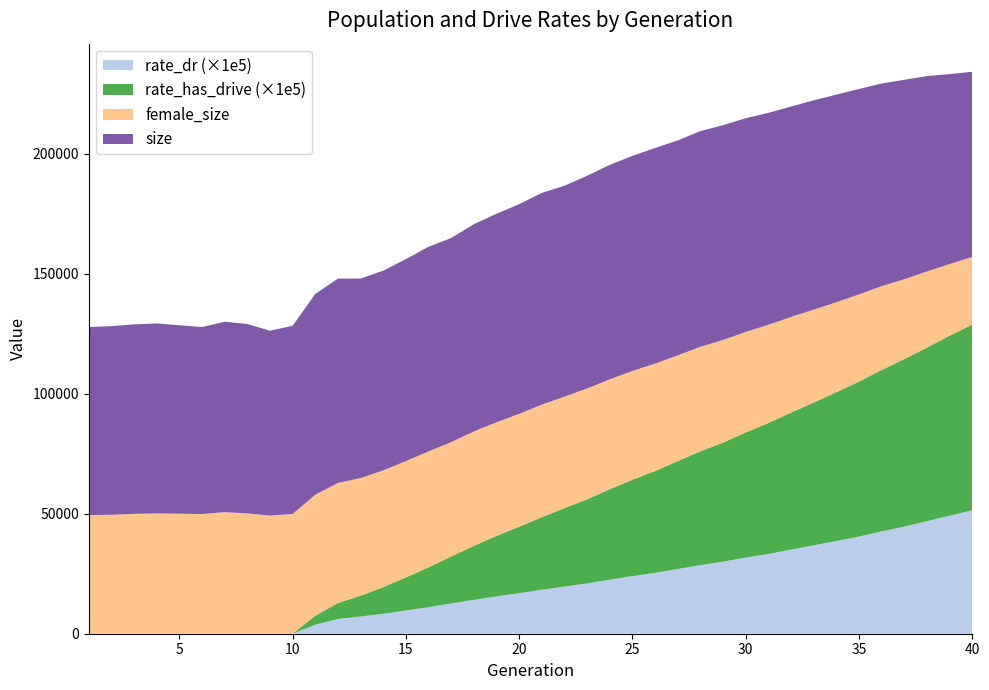

Reading left to right, what are all the values shown in this chart?

size: 78338.0	78624.0	78959.0	79163.0	78515.0	77959.0	79350.0	78908.0	77035.0	78443.0	83697.0	85153.0	83157.0	83224.0	84177.0	85282.0	85074.0	86375.0	86910.0	87392.0	88221.0	87902.0	88648.0	89379.0	89638.0	89877.0	89585.0	89898.0	89509.0	89060.0	88304.0	87681.0	87232.0	86516.0	85618.0	84455.0	83101.0	81439.0	79151.0	77164.0
female_size: 49452.0	49555.0	49957.0	50150.0	50032.0	49863.0	50661.0	50157.0	49229.0	49914.0	50418.0	50033.0	49026.0	48675.0	48462.0	48312.0	47632.0	47698.0	47311.0	47018.0	46924.0	46430.0	46161.0	45801.0	45331.0	44760.0	44032.0	43559.0	42761.0	41887.0	40920.0	39857.0	38727.0	37499.0	36327.0	34924.0	33295.0	31696.0	29876.0	28184.0
rate_dr: 0.0	0.0	0.0	0.0	0.0	0.0	0.0	0.0	0.0	0.0	0.0	0.1	0.1	0.1	0.1	0.1	0.1	0.1	0.2	0.2	0.2	0.2	0.2	0.2	0.2	0.3	0.3	0.3	0.3	0.3	0.3	0.4	0.4	0.4	0.4	0.4	0.4	0.5	0.5	0.5
rate_has_drive: 0.0	0.0	0.0	0.0	0.0	0.0	0.0	0.0	0.0	0.0	0.0	0.1	0.1	0.1	0.1	0.2	0.2	0.2	0.3	0.3	0.3	0.3	0.4	0.4	0.4	0.4	0.4	0.5	0.5	0.5	0.5	0.6	0.6	0.6	0.6	0.7	0.7	0.7	0.7	0.8